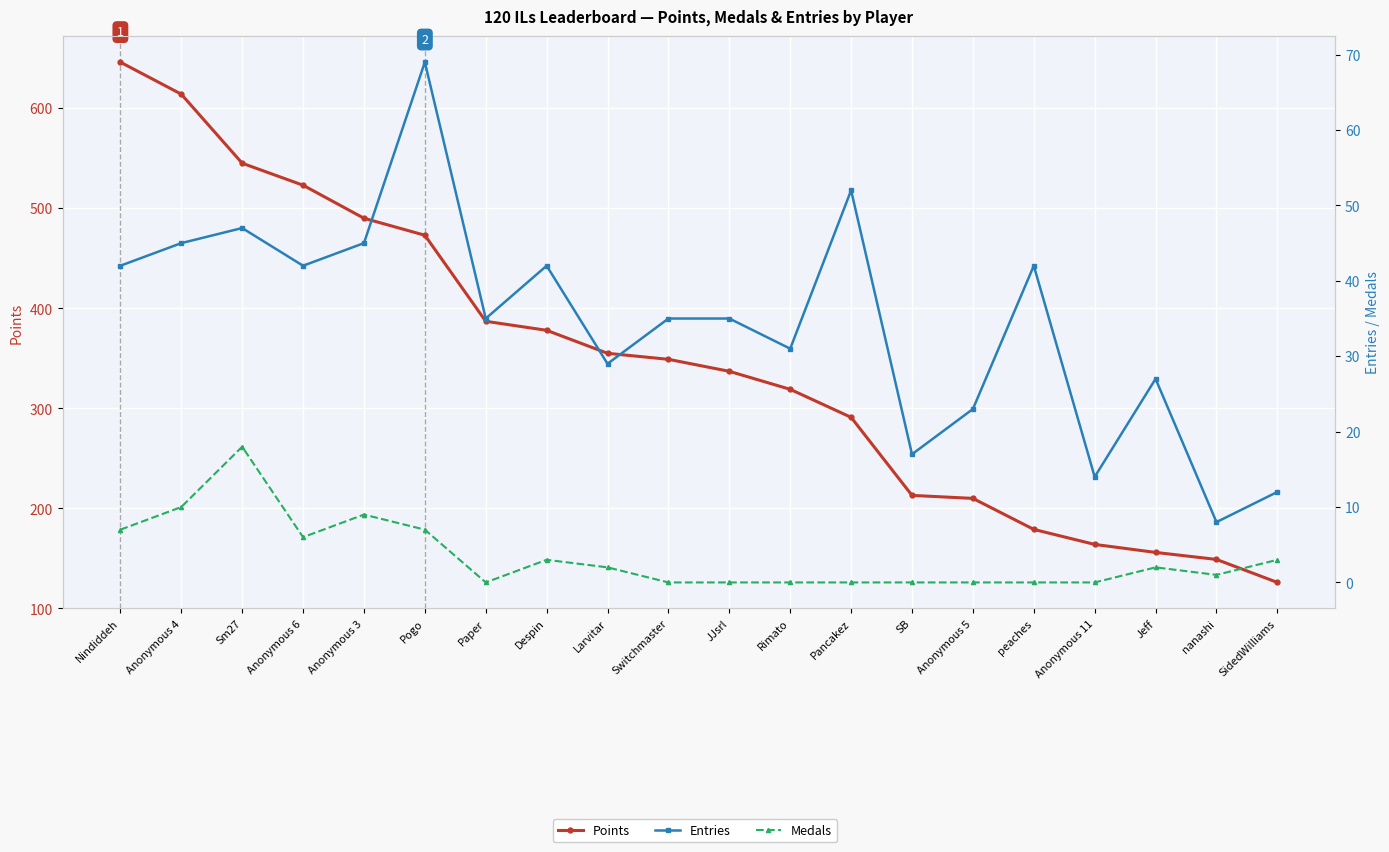

Between Anonymous 6 and SB, which series saw the biggest shift?

Points